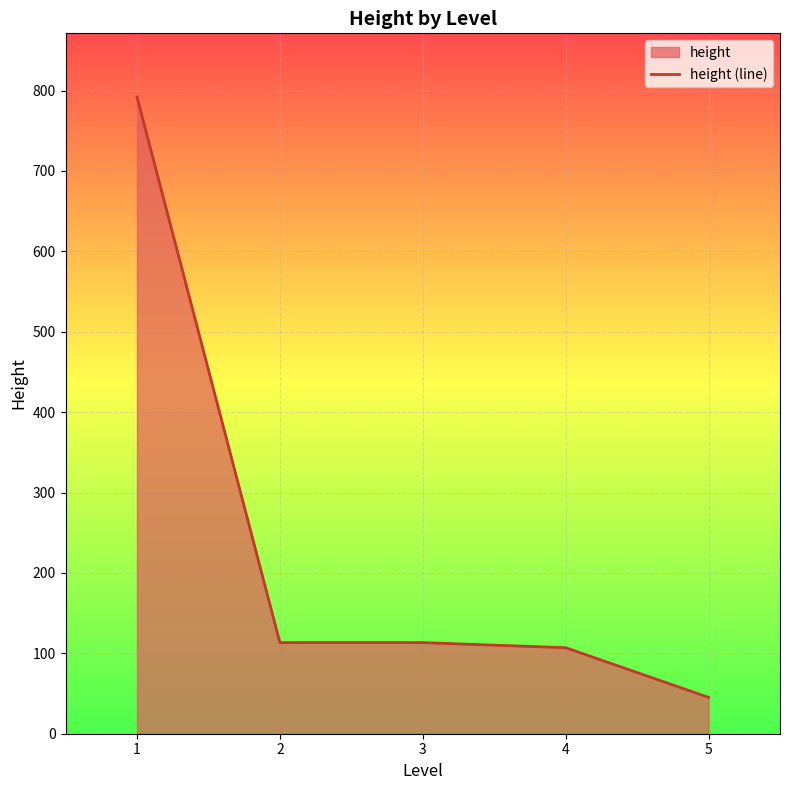

Is it true that the value at 5 is 81.2?

False